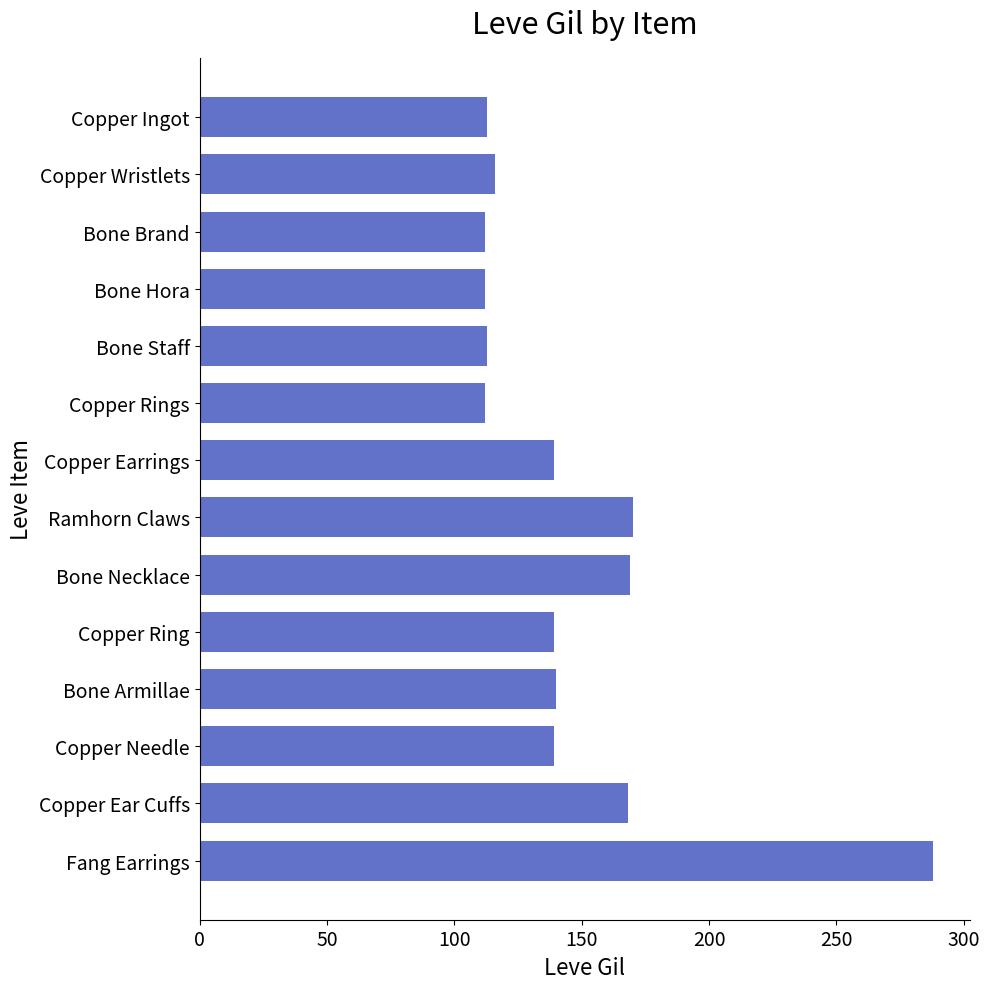

What is the label of the 13th bar from the bottom?

Copper Wristlets